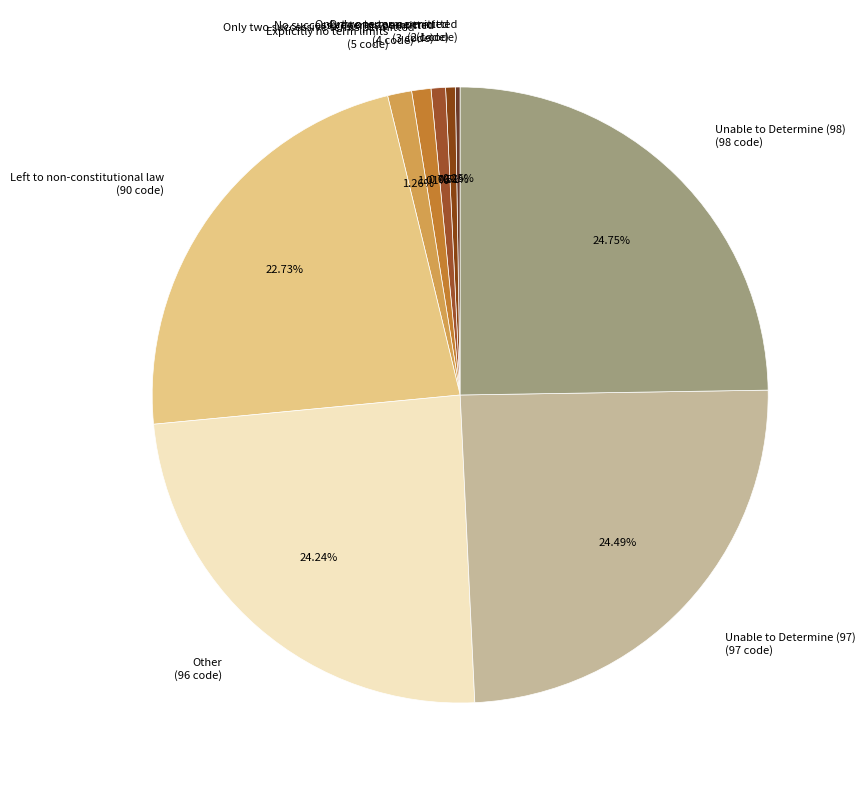

Is the sum of No successive terms permitted (3 code) and Unable to Determine (97) (97 code) greater than half?

No